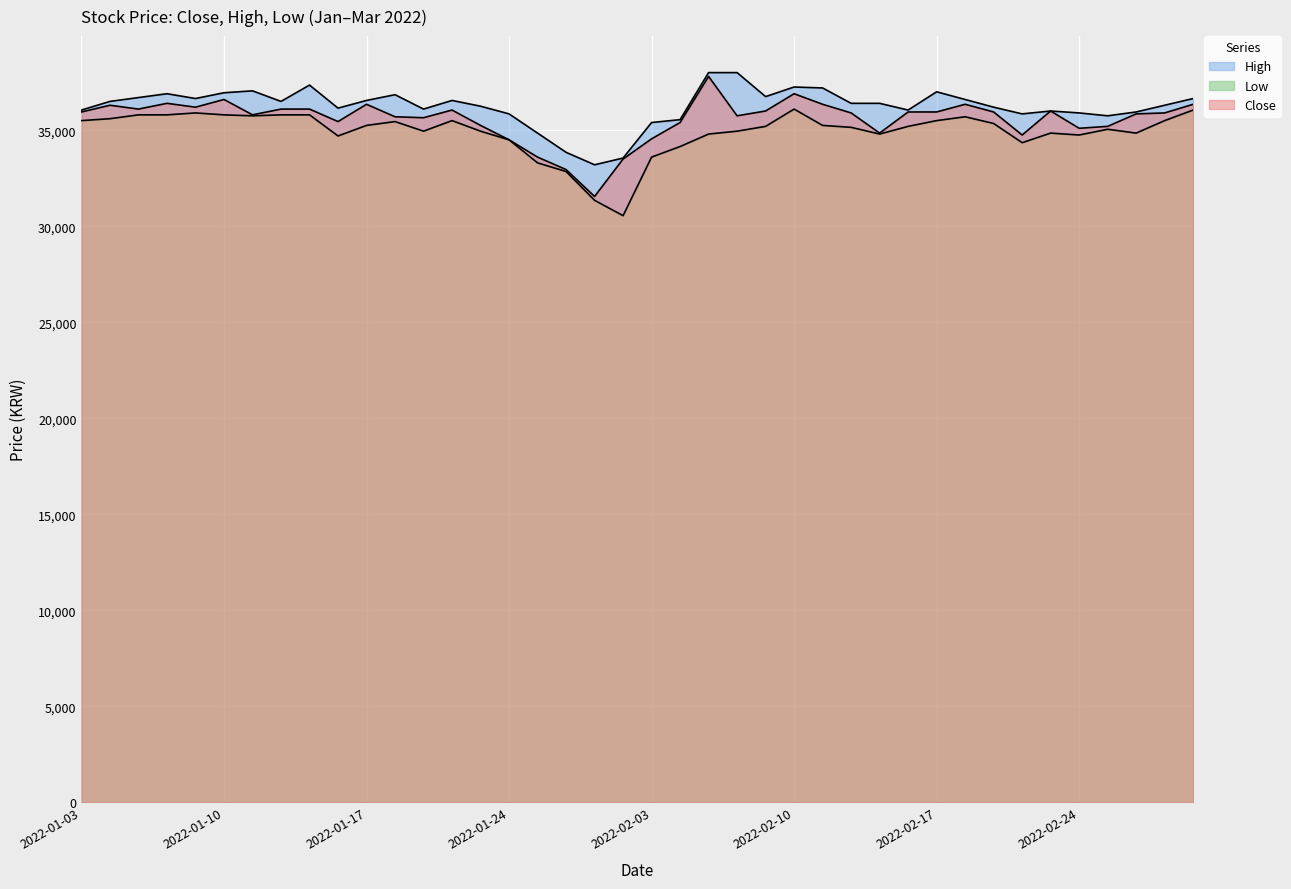

At which category does the chart reach its minimum across all series?

2022-01-28